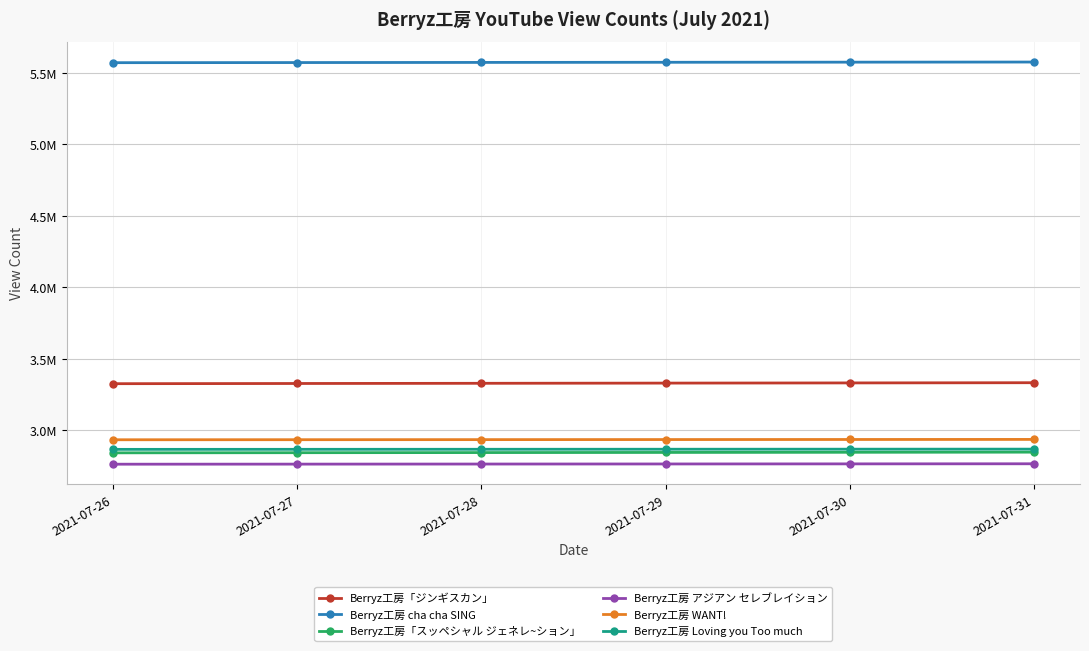

At which label is Berryz工房 Loving you Too much closest to 2867820?

2021-07-29